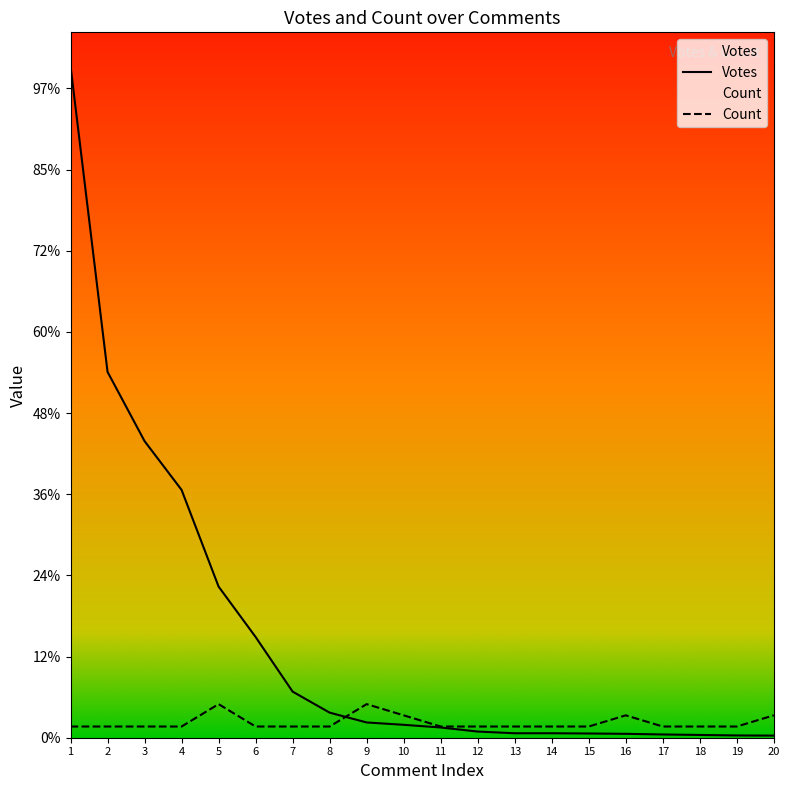

Which series has the widest spread of values?

Votes